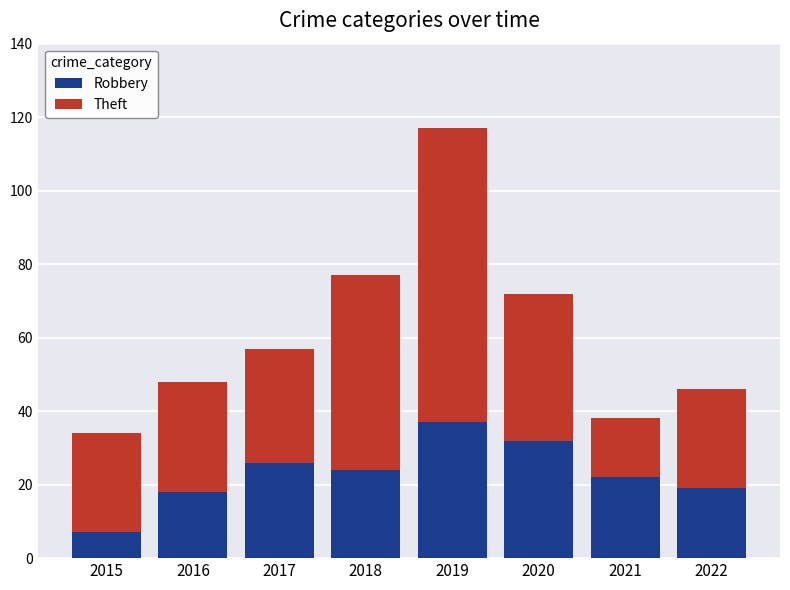

What is the difference between the maximum and minimum values in the Robbery series?

30